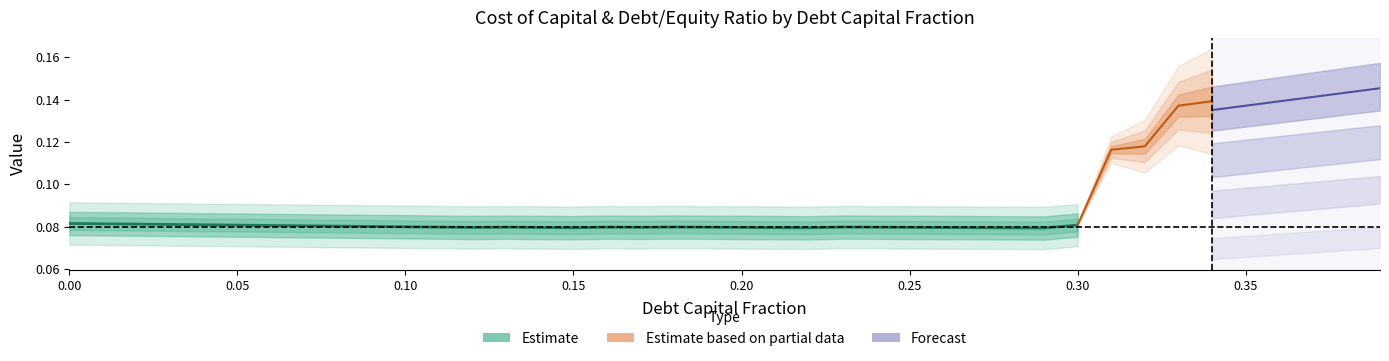

Rank the categories by cost_capital value from lowest to highest.

0.29, 0.28, 0.22, 0.15, 0.27, 0.21, 0.26, 0.14, 0.12, 0.2, 0.25, 0.17, 0.19, 0.24, 0.13, 0.11, 0.16, 0.23, 0.18, 0.1, 0.09, 0.08, 0.07, 0.06, 0.05, 0.3, 0.04, 0.03, 0.02, 0.01, 0.0, 0.31, 0.32, 0.33, 0.34, 0.35, 0.36, 0.37, 0.38, 0.39